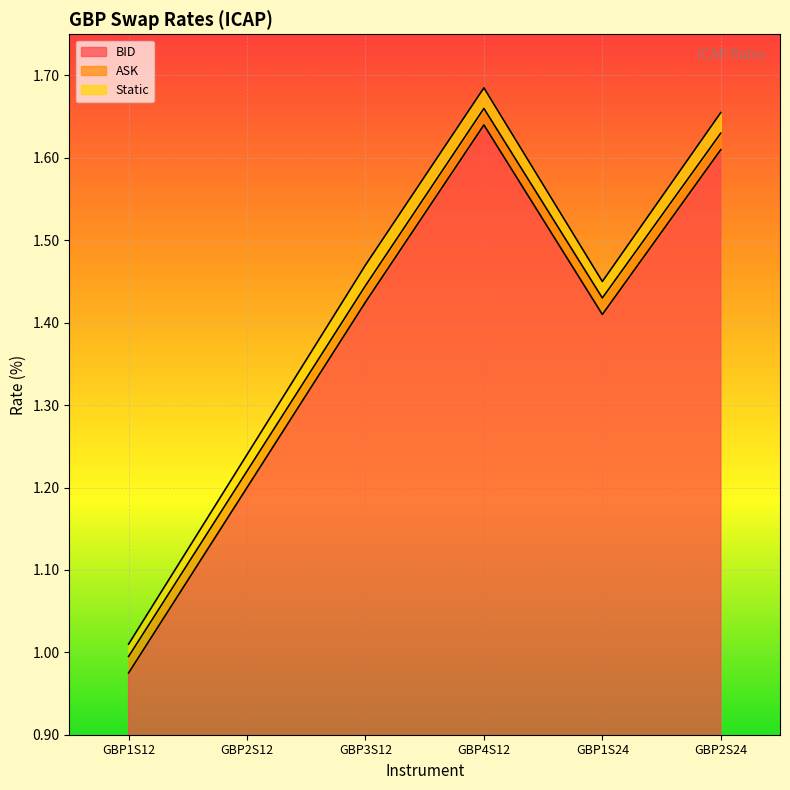

At which category does BID reach its first local valley?

GBP1S24